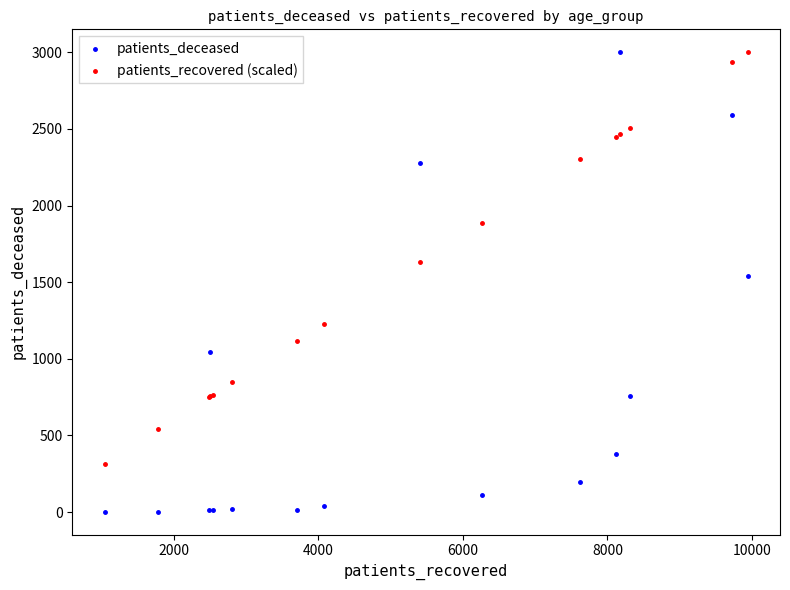

Which series reaches the minimum Y coordinate?

patients_deceased